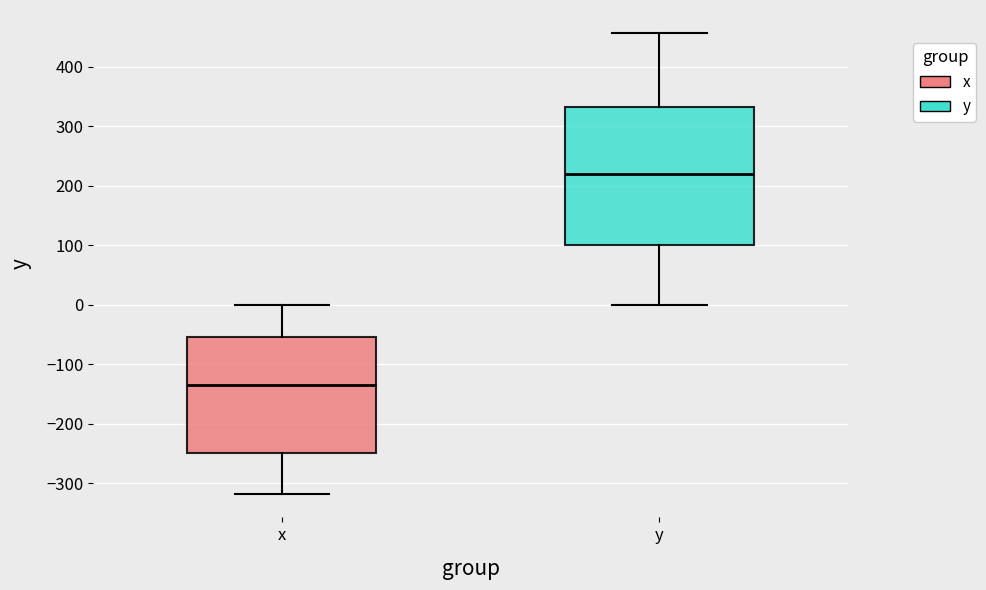

Where does the median line of the box for y sit on the y-axis? The values are not printed on the chart, so give them approximately, as read against the axis.

220